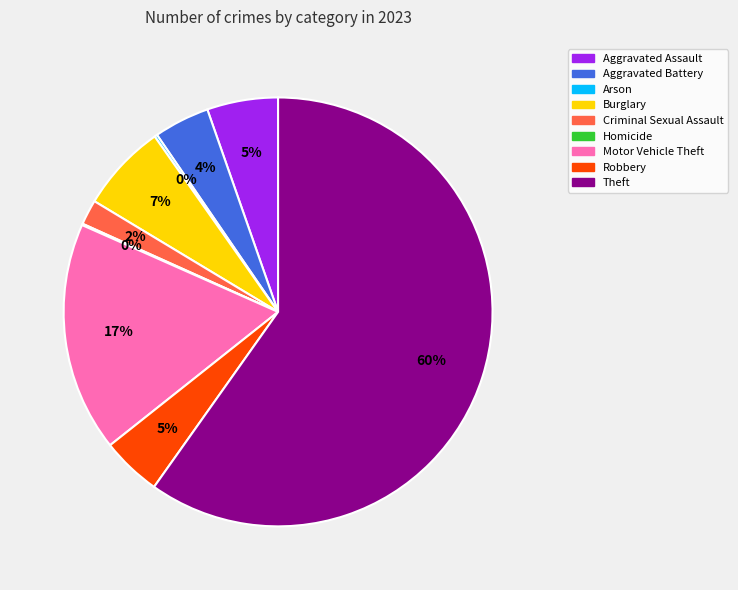

To the nearest percent, what portion does Motor Vehicle Theft represent?

17%